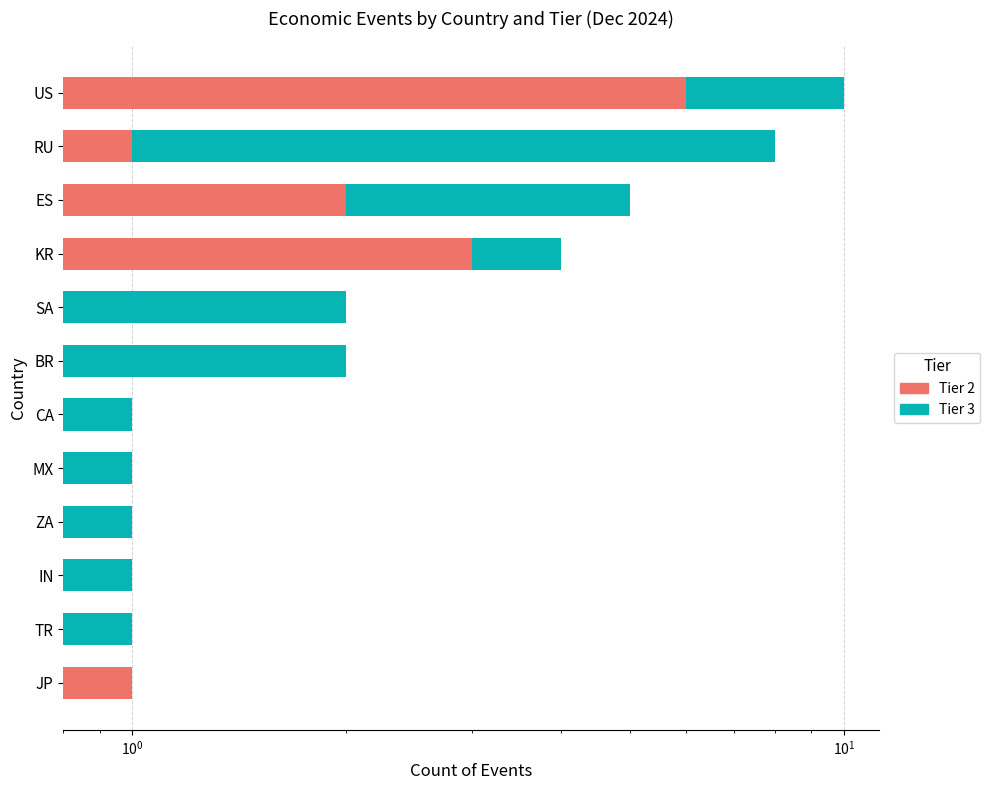

What is the value of the Tier 3 bar at the 12th from the left?

4